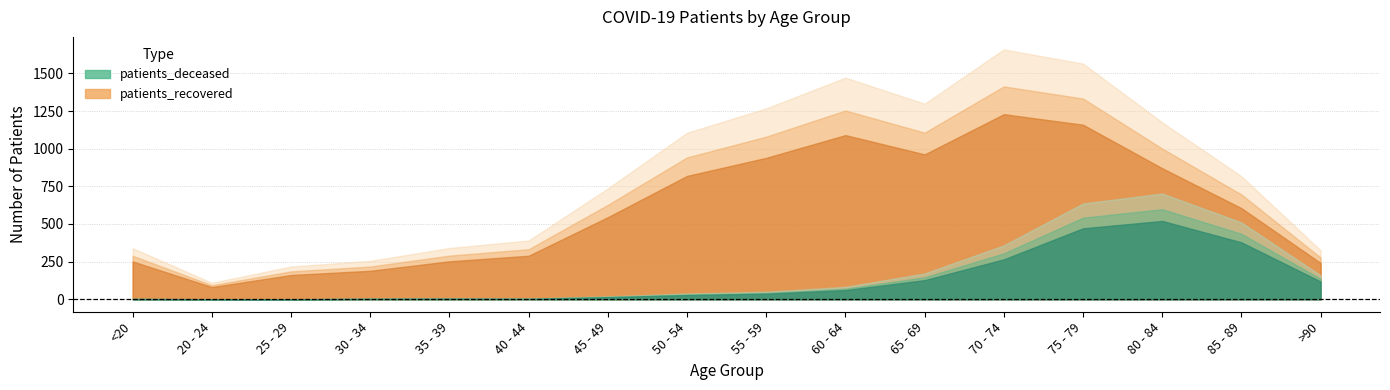

What is the difference between the highest and lowest values at 40 - 44?

286